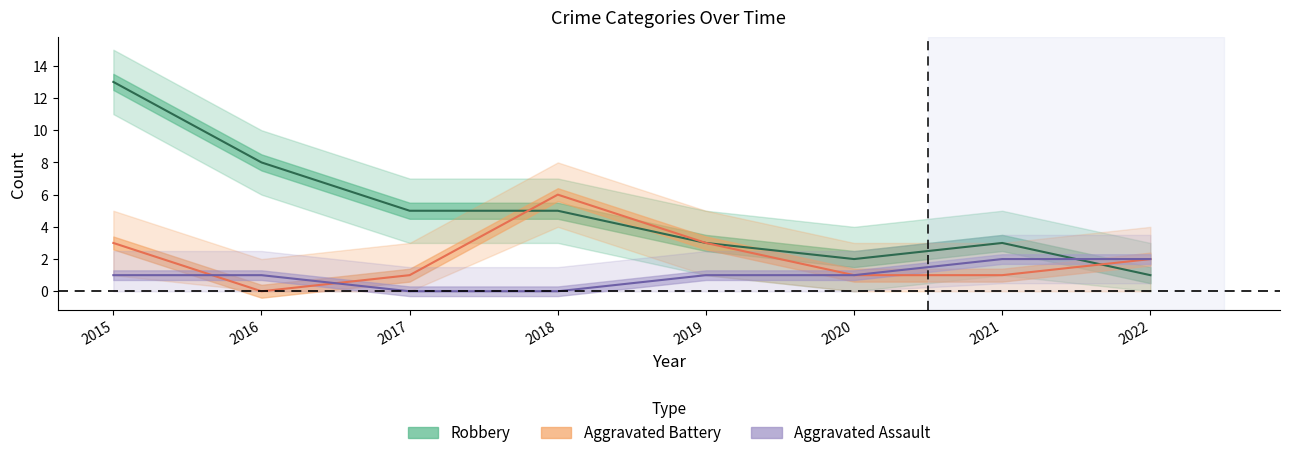

The Robbery series shows 4 at 2016. True or false?

False